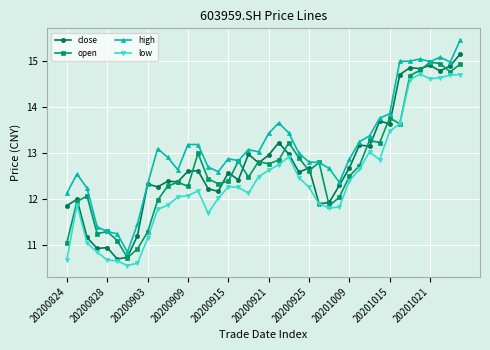

What is the value of the close point at the 11th from the left?

12.4